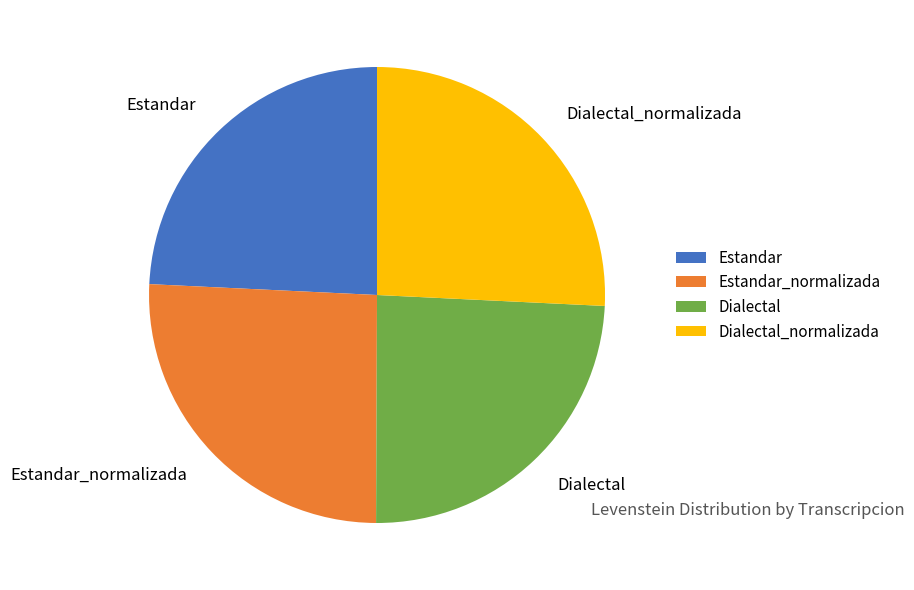

True or false: Dialectal accounts for 39% of the total.

False